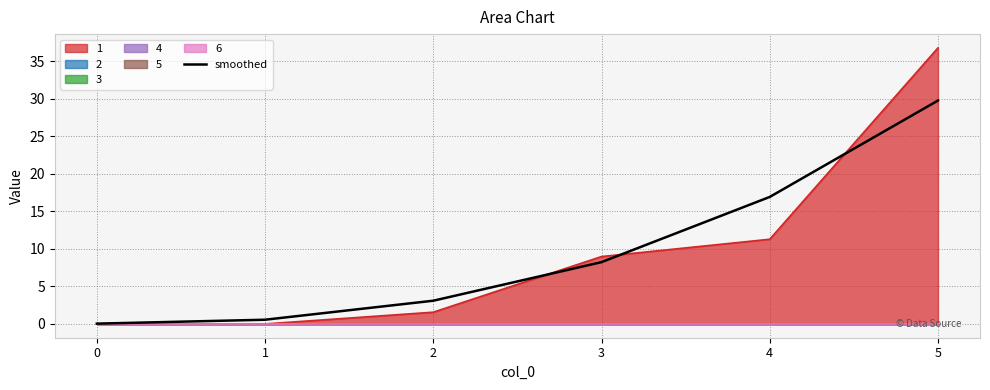

The value at 5 is 29.7. True or false?

True